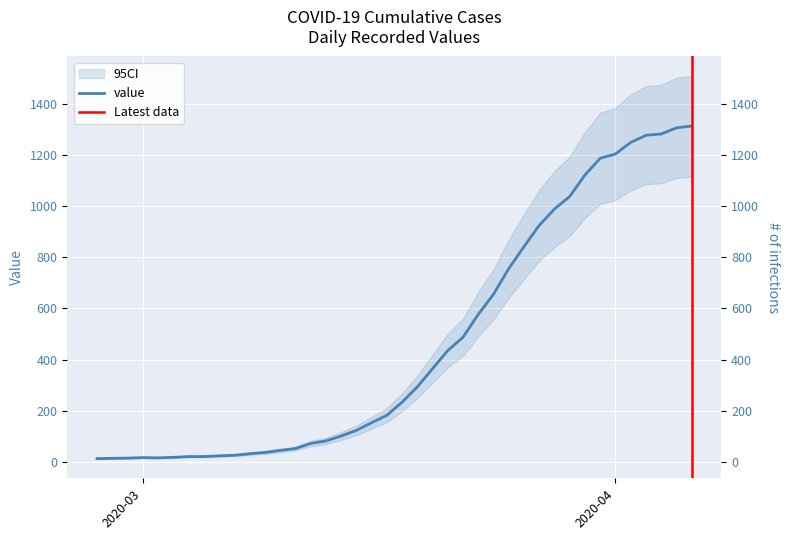

What is the difference between the values at 2020-03-19 and 2020-03-03?

275